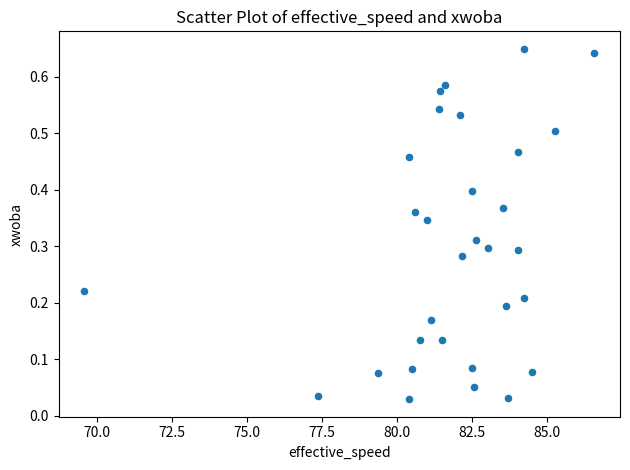

What is the range of X values (max minus min)?

17.0